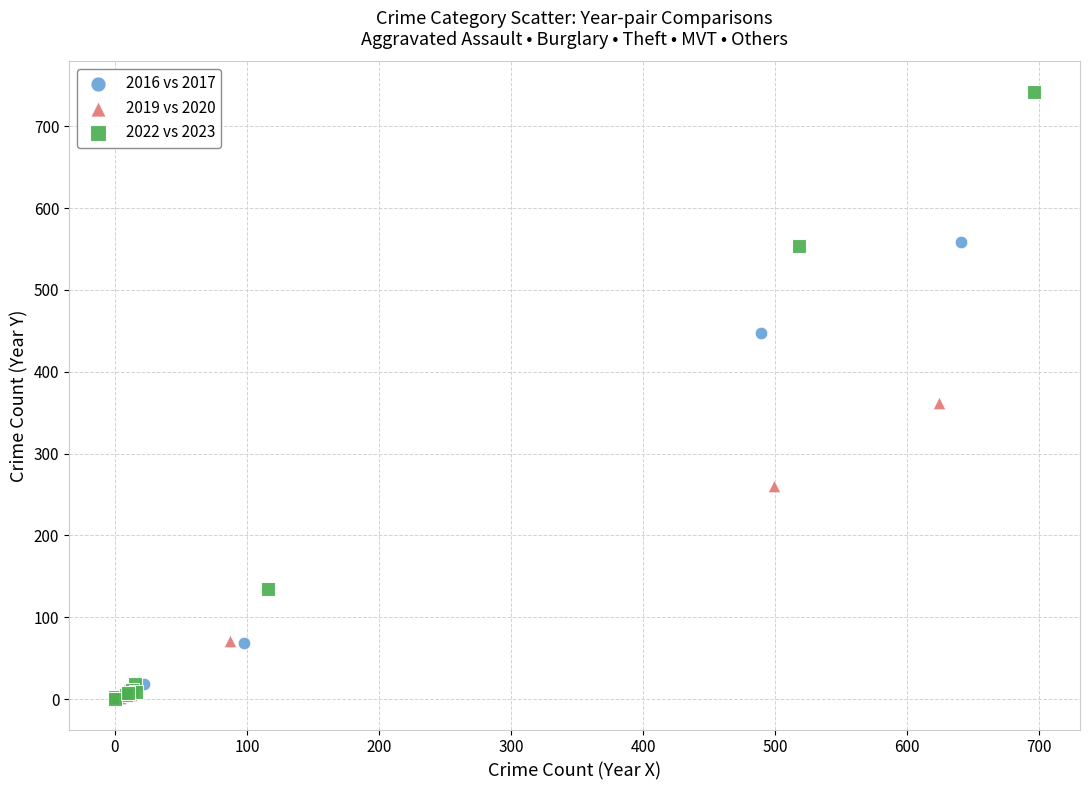

Which series contains the highest Y value?

2022 vs 2023